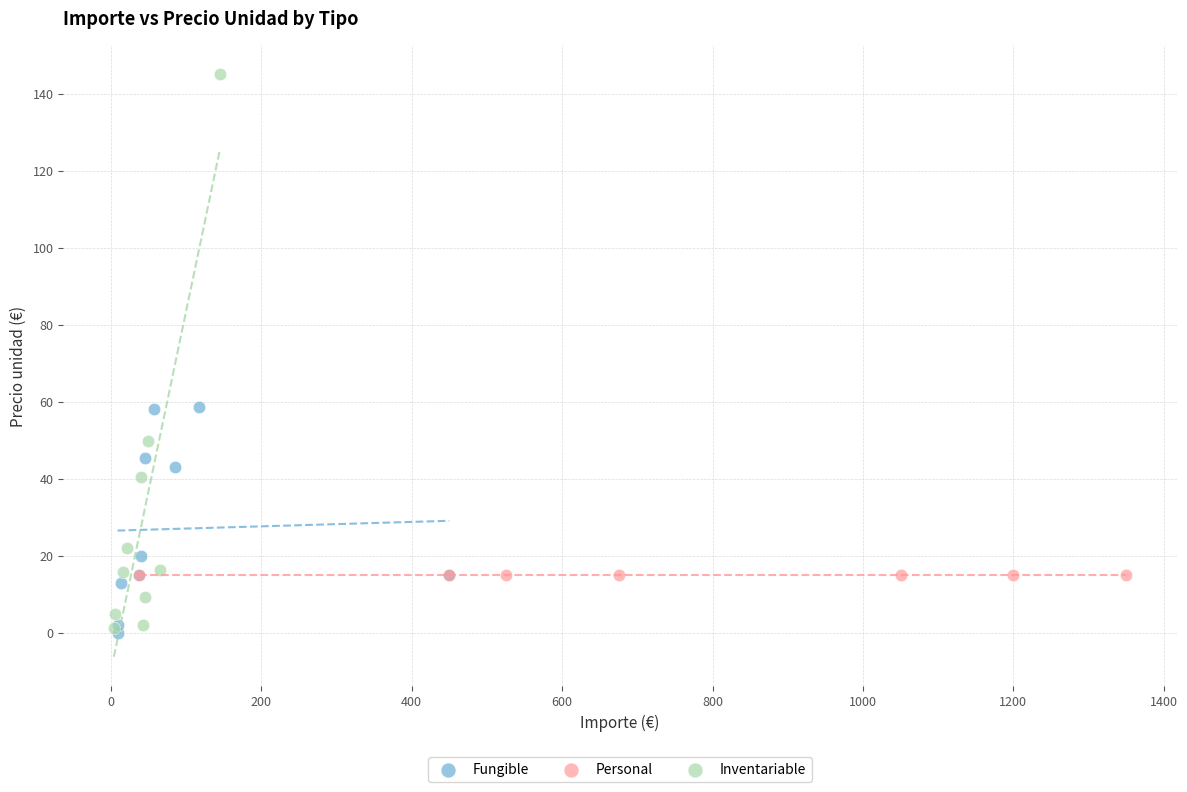

Which series reaches the maximum Y coordinate?

Inventariable